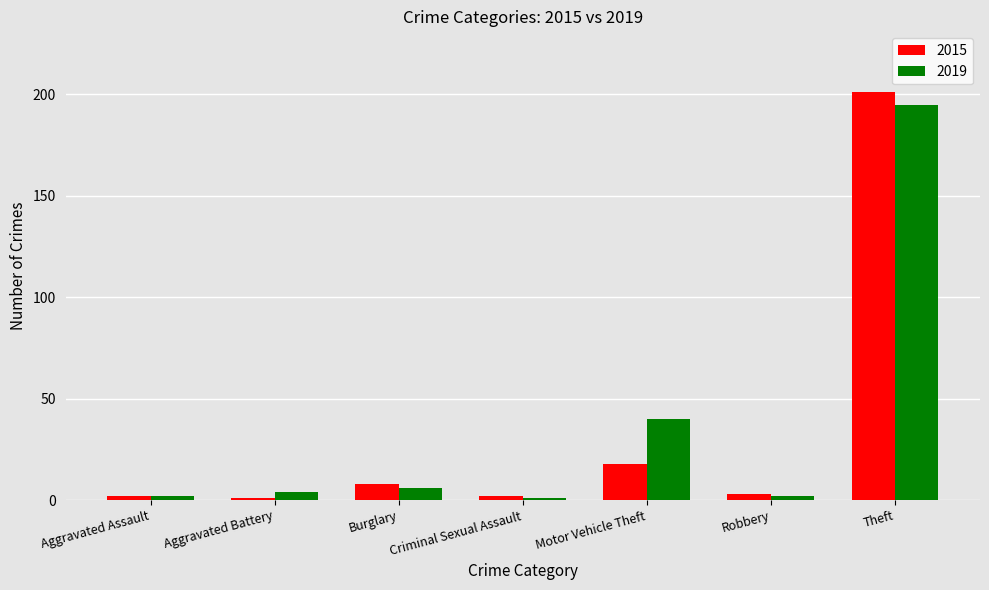

Which series has the largest range (max minus min)?

2015